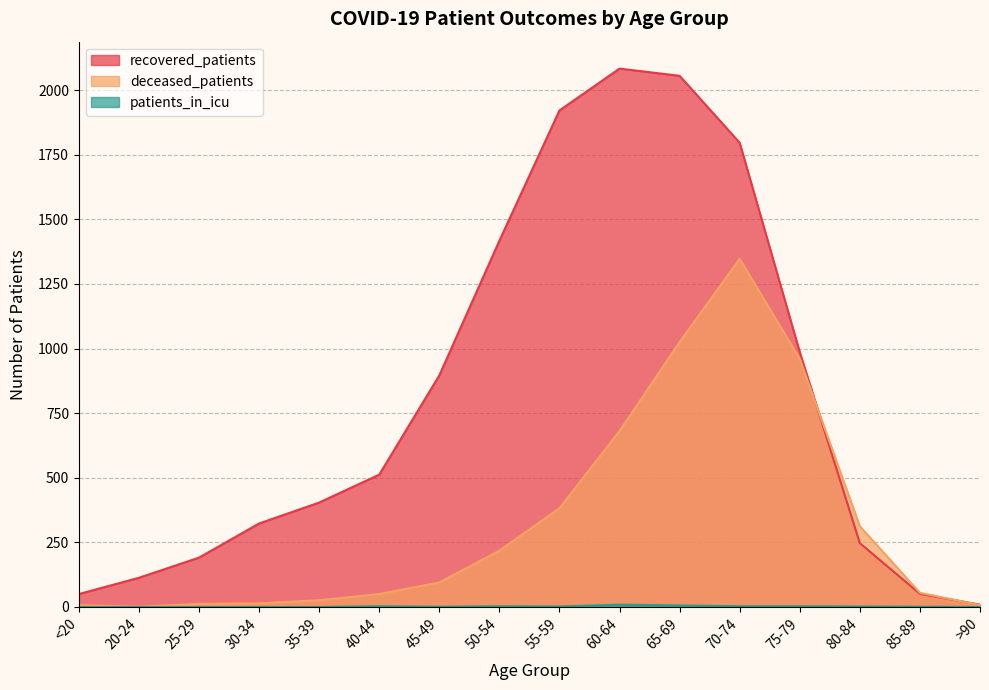

Which label corresponds to the largest value in the chart?

60-64